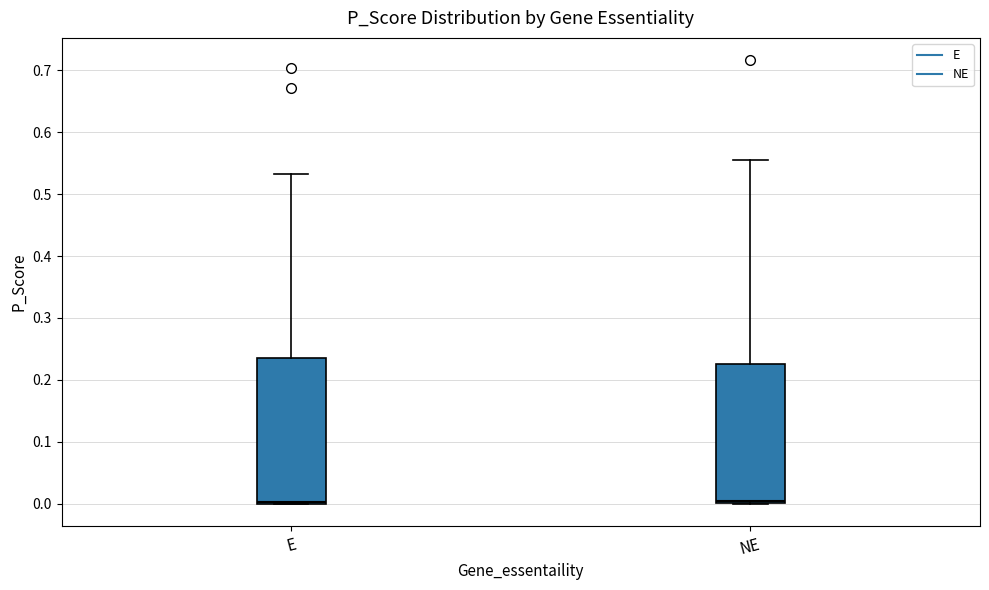

Reading left to right, transcribe this box plot: for each box, give where its median line is, the range the box spans, and where its two whiskers end, as read against the y-axis. The values are not printed on the chart, so give them approximately, as read against the axis.

E: median 0.00 (just above the box's lower edge), box 0.00 to 0.24, whiskers 0.00 to 0.53
NE: median 0.00 (just above the box's lower edge), box 0.00 to 0.23, whiskers 0.00 to 0.56